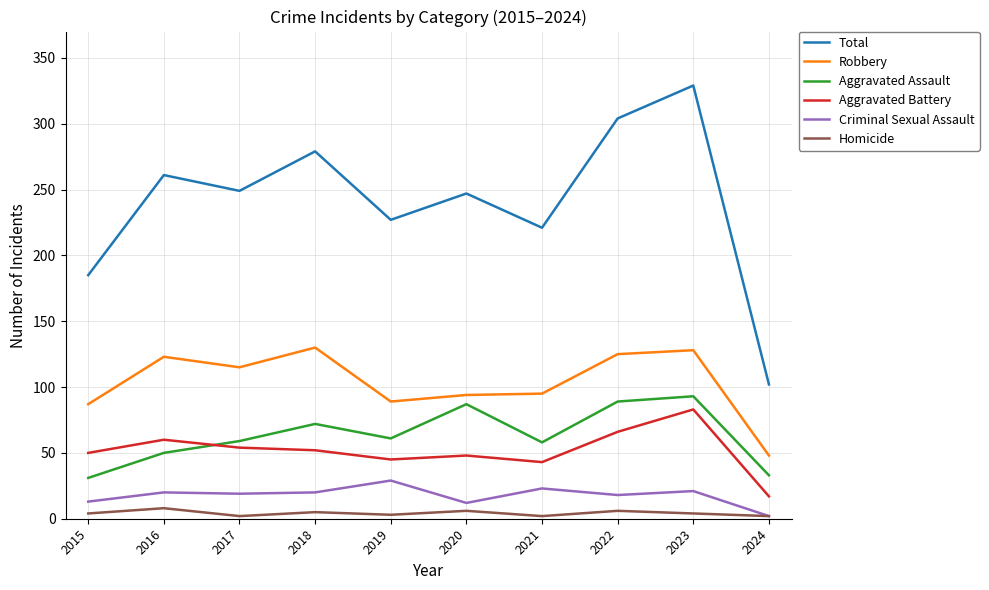

How many lines are shown in the chart?

6